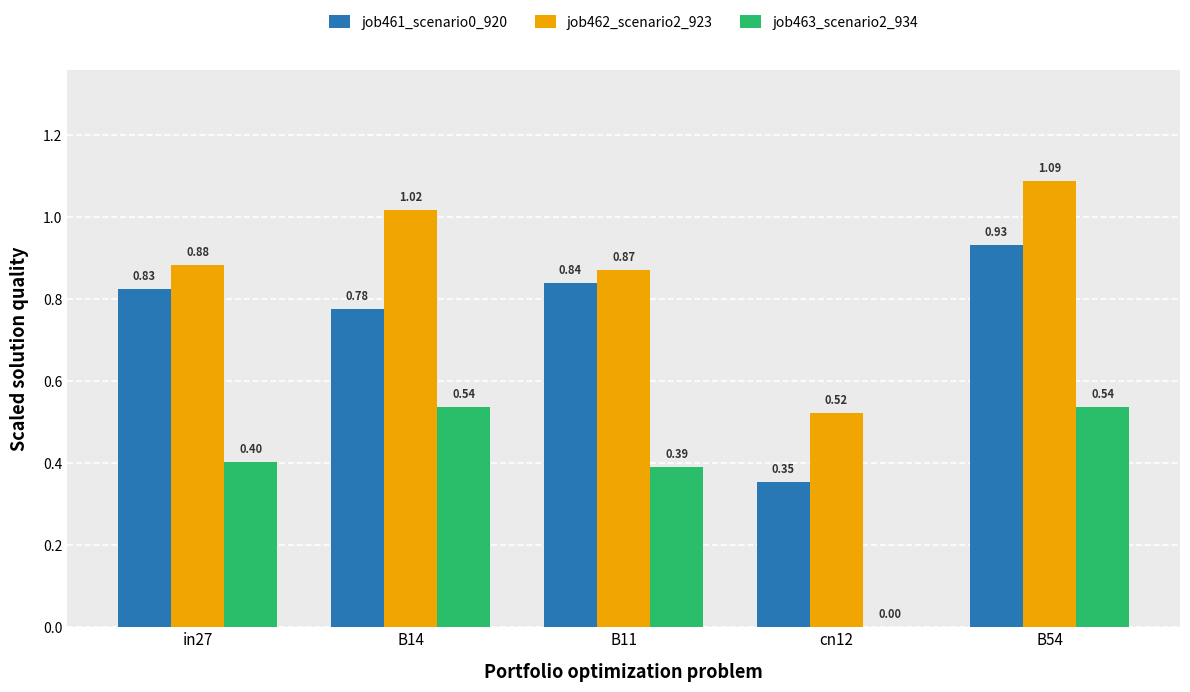

At which category is the sum across all series the highest?

B54